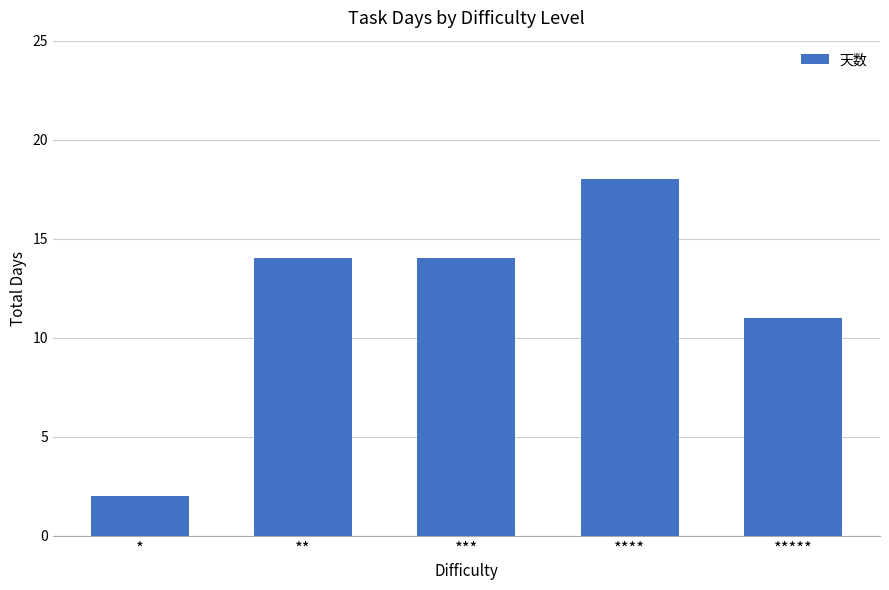

Where is the data nearest to the value 10?

*****